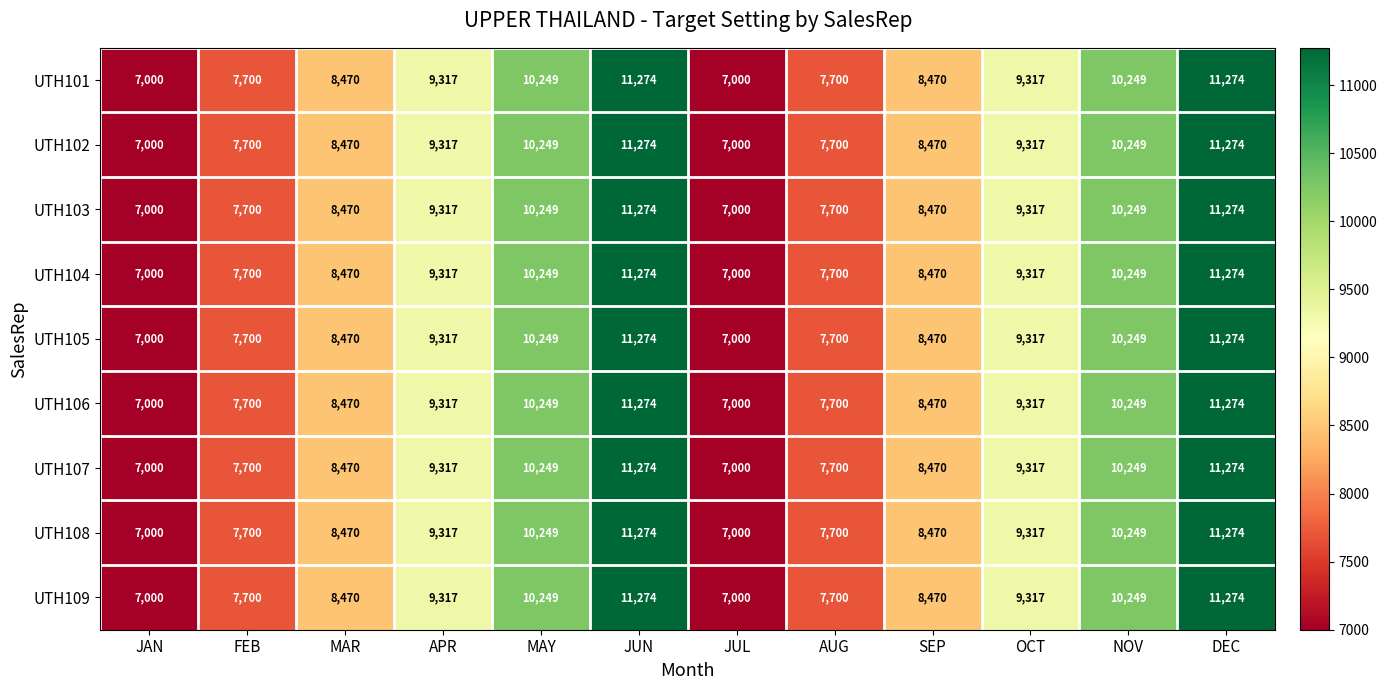

What is the greatest value displayed?

11274